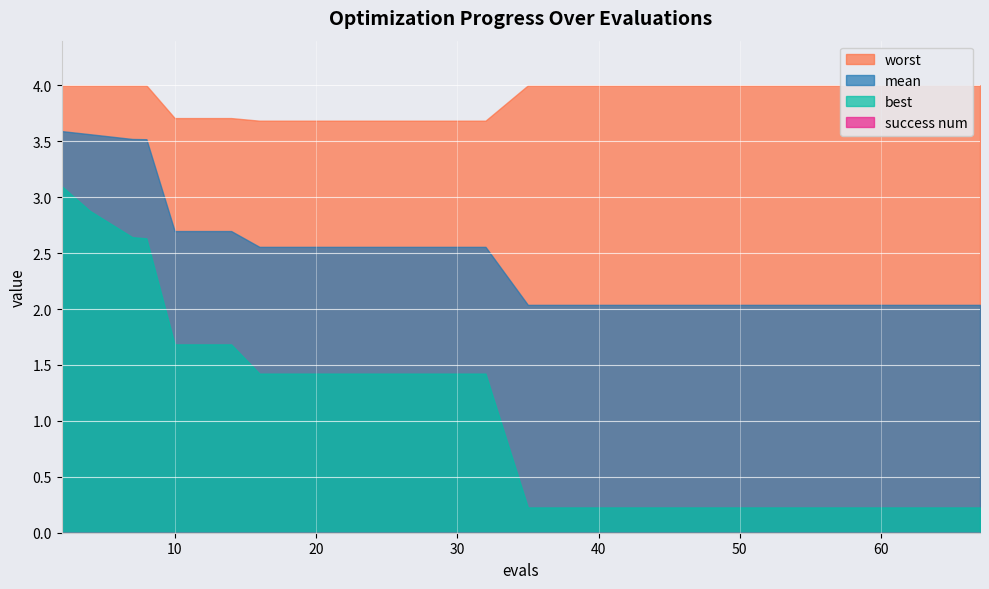

True or false: best and success num cross at least once.

False